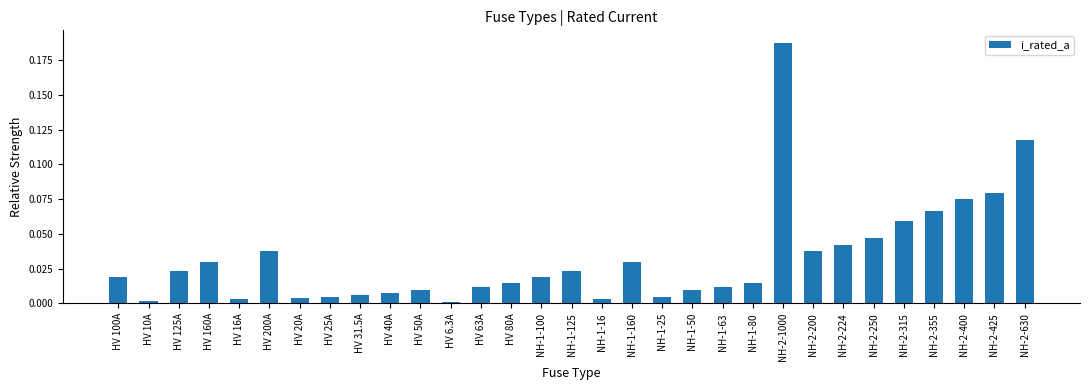

Which category has the highest value across all series?

NH-2-1000